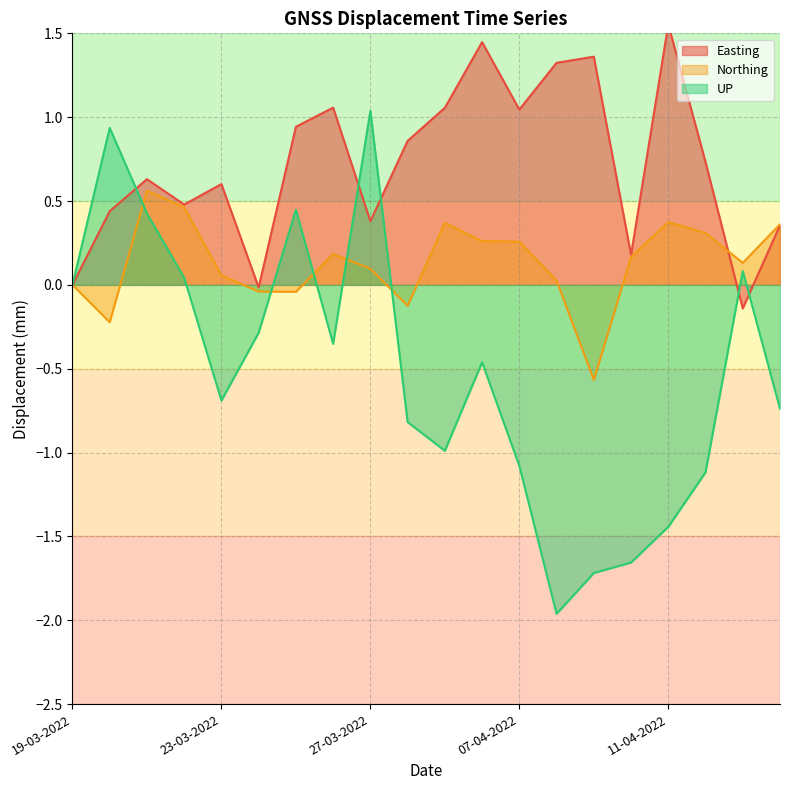

Which series ends up on top after the final intersection of Northing and UP?

Northing